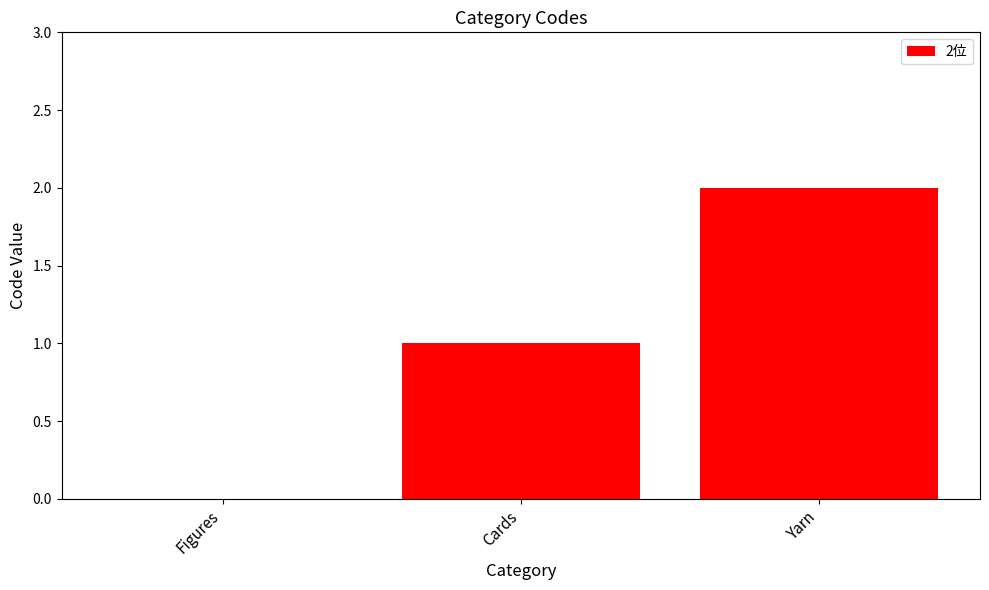

Reading left to right, extract all data points from this chart.

Figures=0	Cards=1	Yarn=2